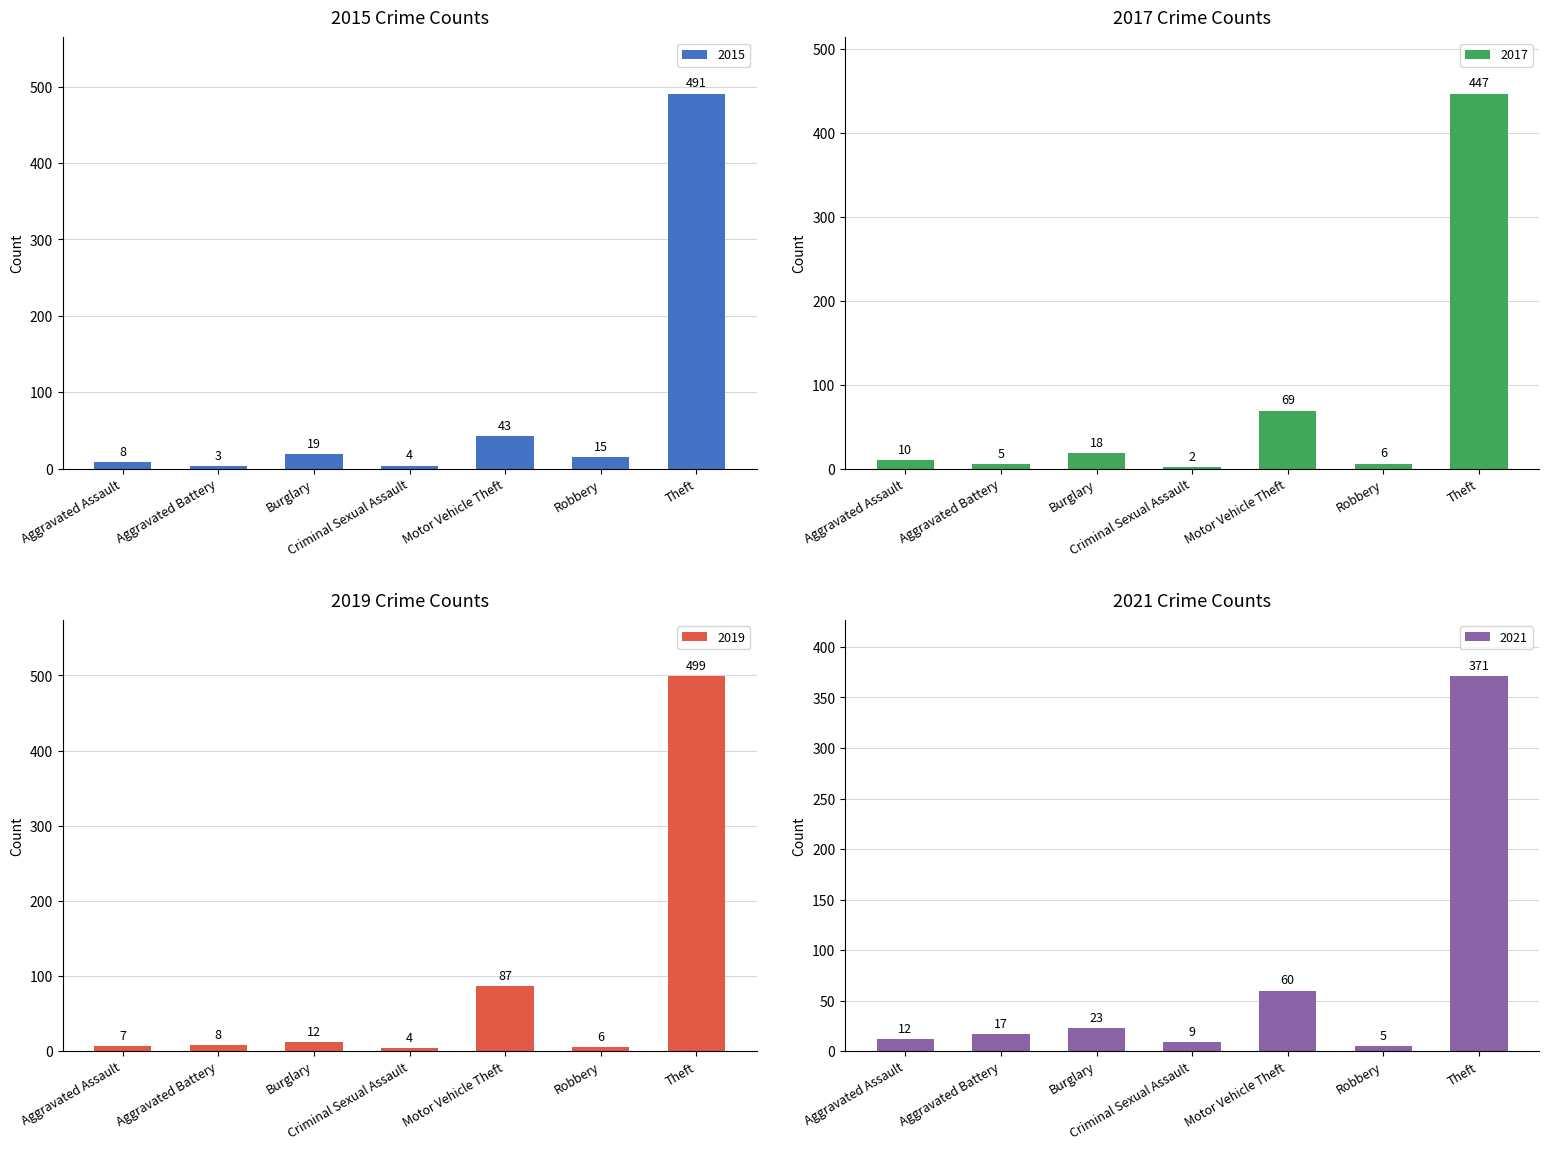

Which category has the highest value in the 2015 series?

Theft